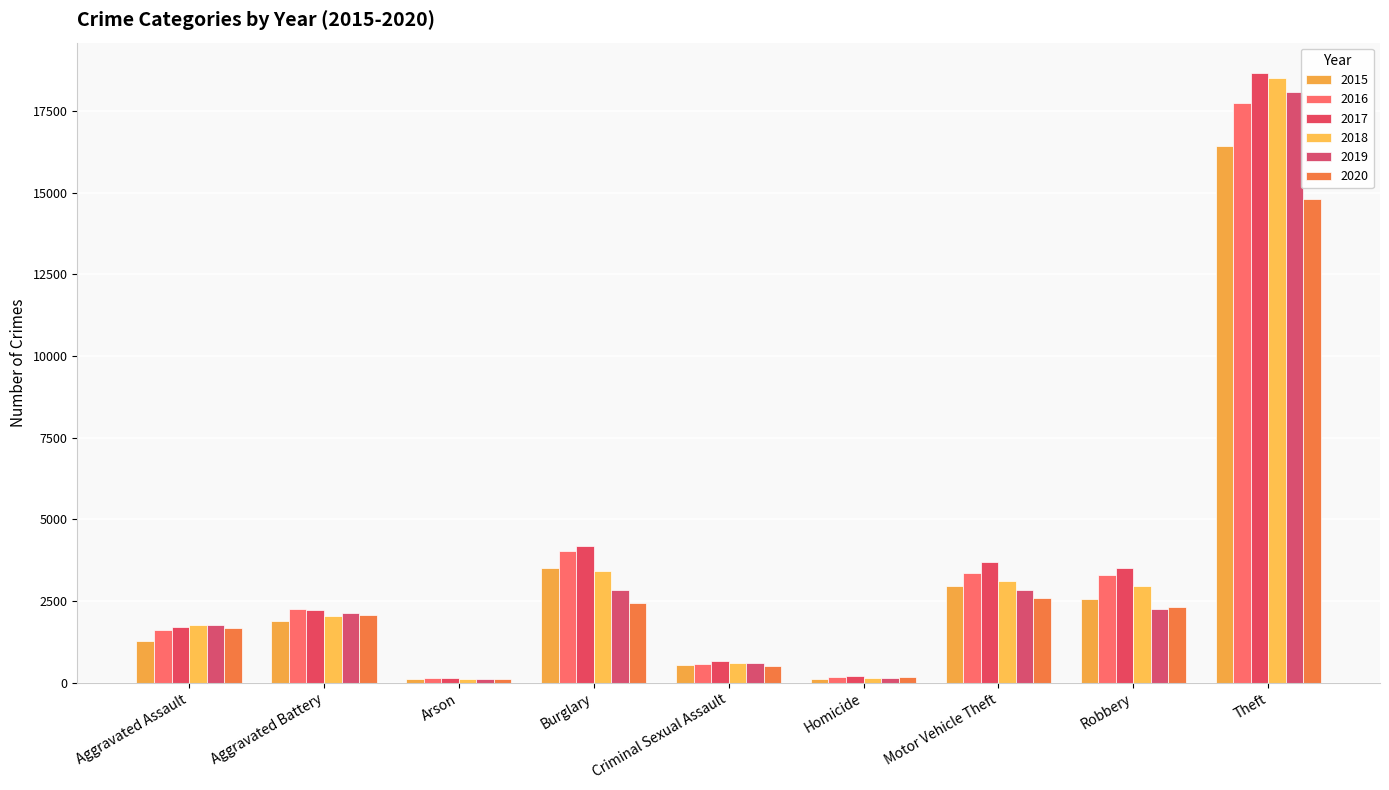

True or false: 2019 has a value of 249 at Homicide.

False